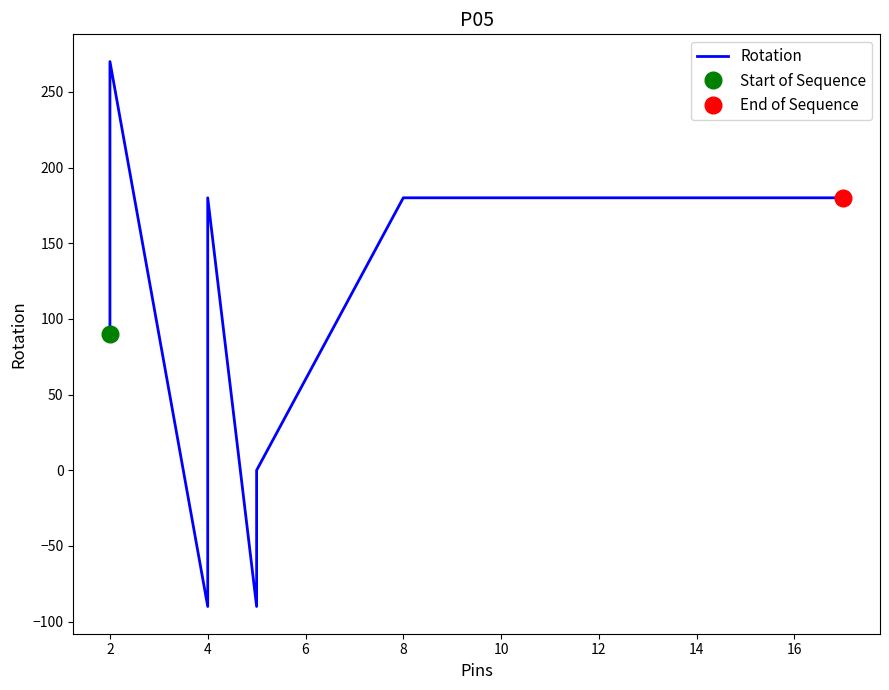

How many lines are shown in the chart?

1